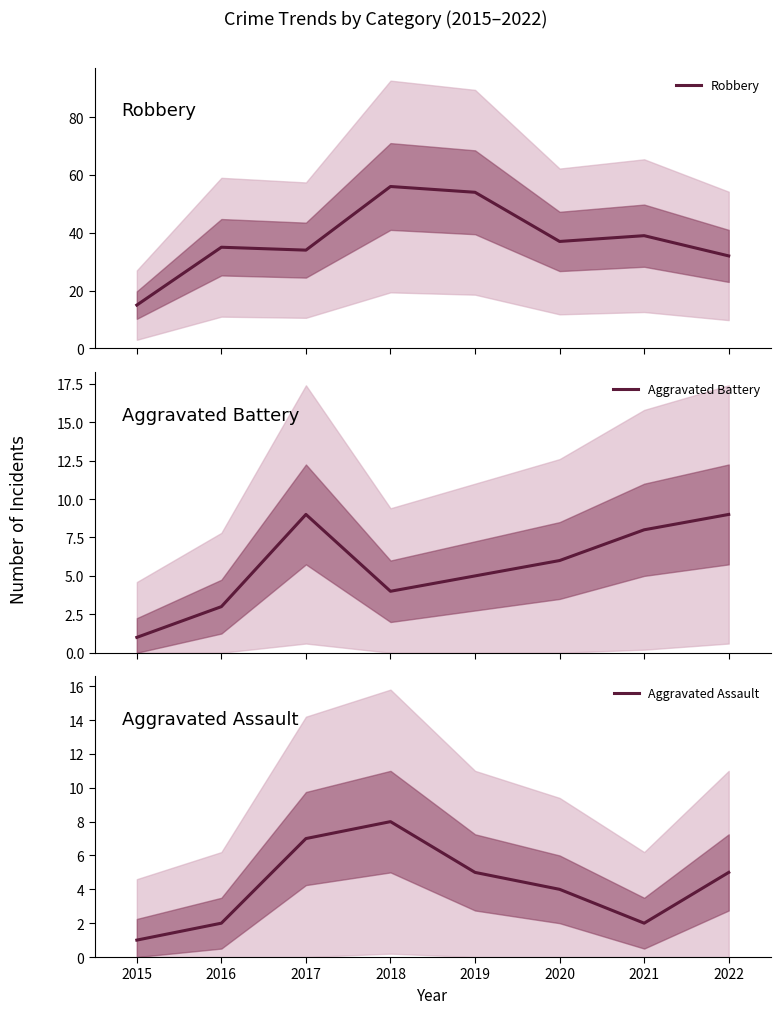

The value of Aggravated Assault at 2018 is 14. True or false?

False